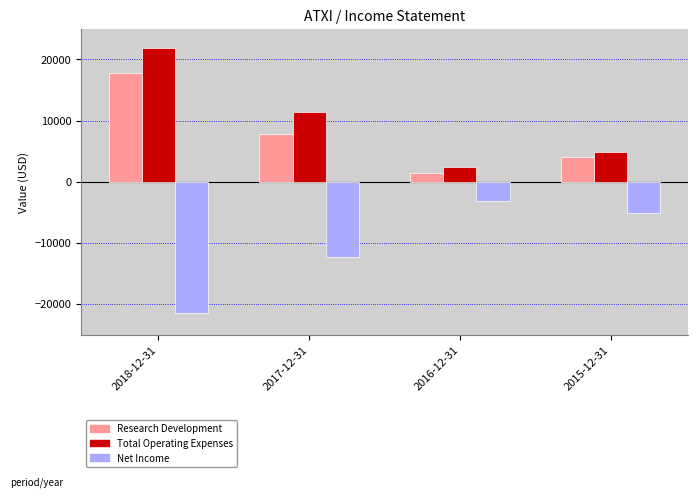

How many data points does each series have?

4